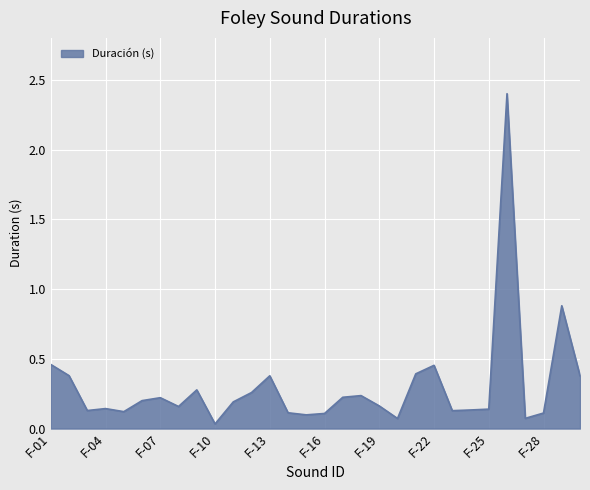

What is the greatest value displayed?

2.4